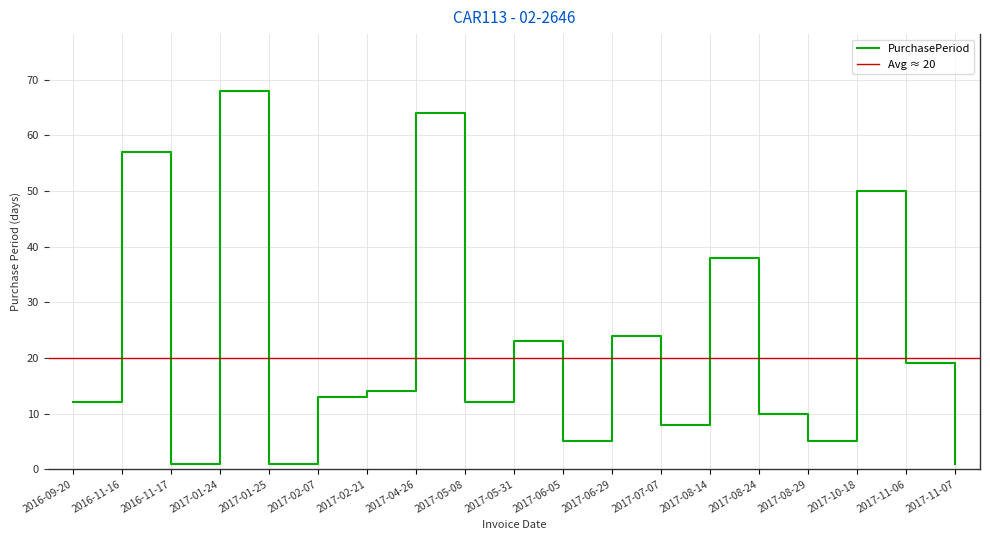

Reading left to right, what are all the values shown in this chart?

12	57	1	68	1	13	14	64	12	23	5	24	8	38	10	5	50	19	1